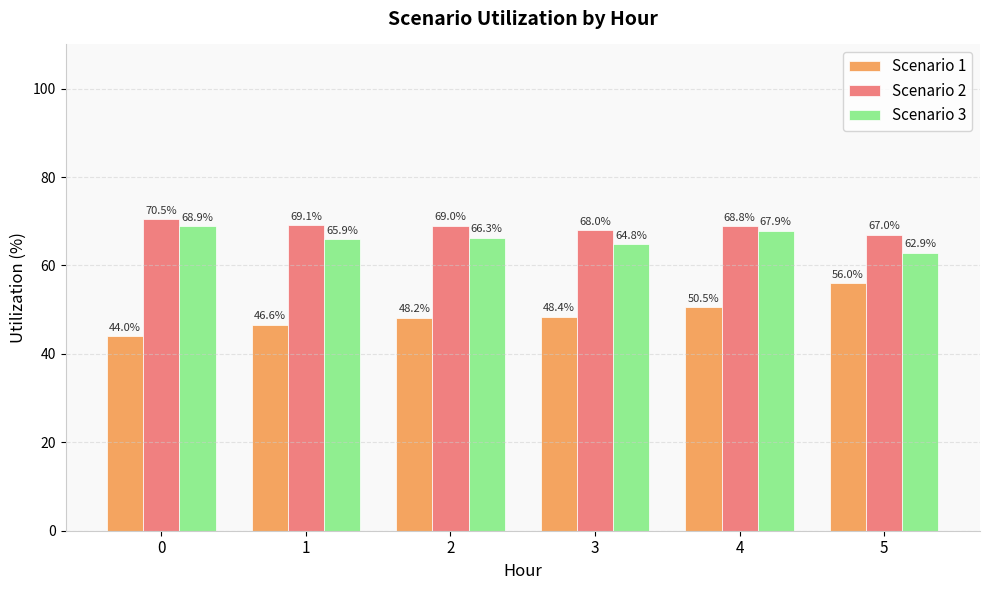

Reading right to left, list all the values displayed in this chart.

Scenario 1: 5=56.0	4=50.5	3=48.4	2=48.2	1=46.6	0=44.0
Scenario 2: 5=67.0	4=68.8	3=68.0	2=69.0	1=69.1	0=70.5
Scenario 3: 5=62.9	4=67.9	3=64.8	2=66.3	1=65.9	0=68.9